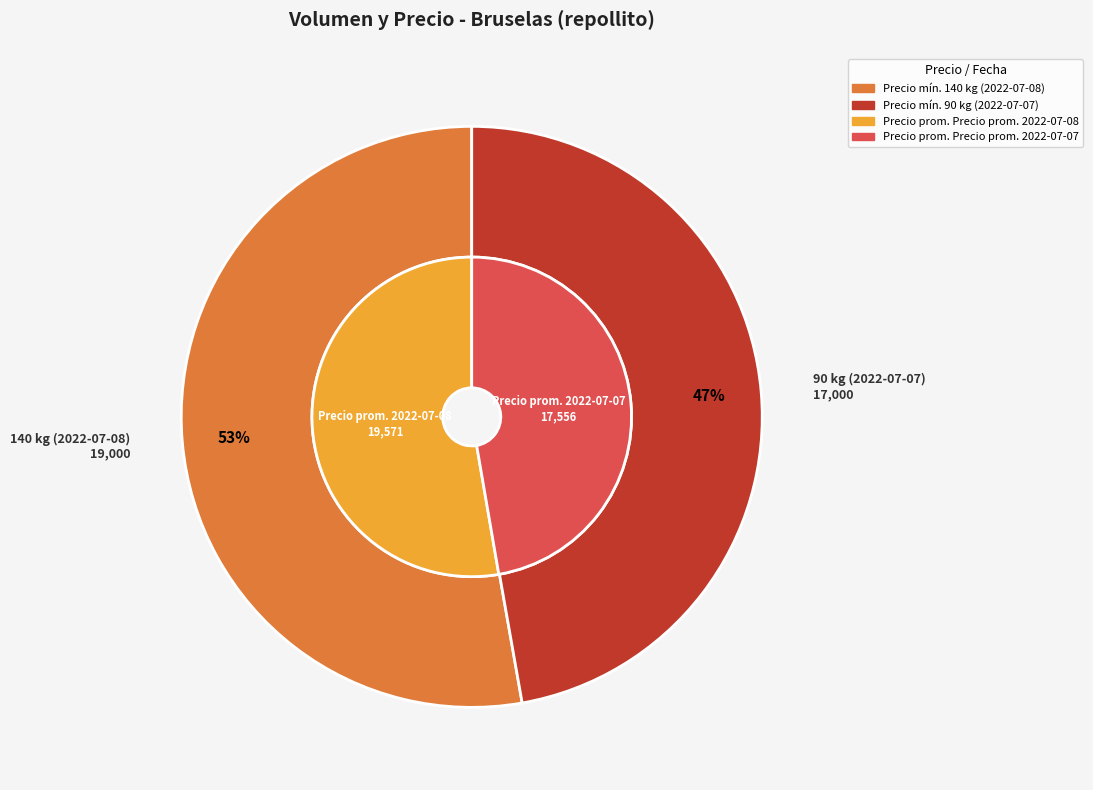

How many slices are in this pie chart?

2